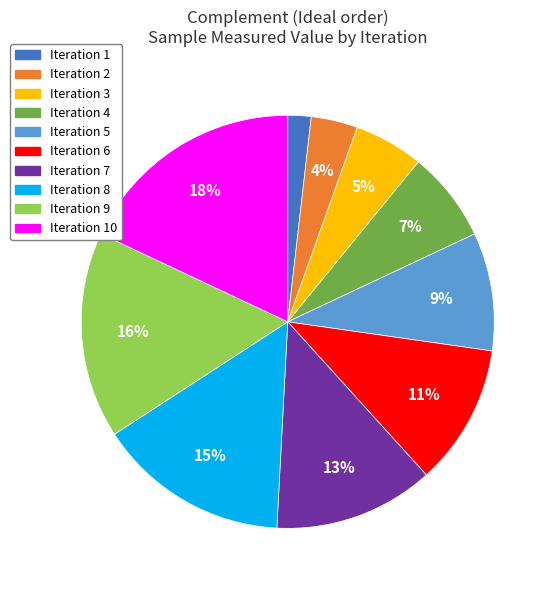

Between Iteration 10 and Iteration 5, which is larger?

Iteration 10